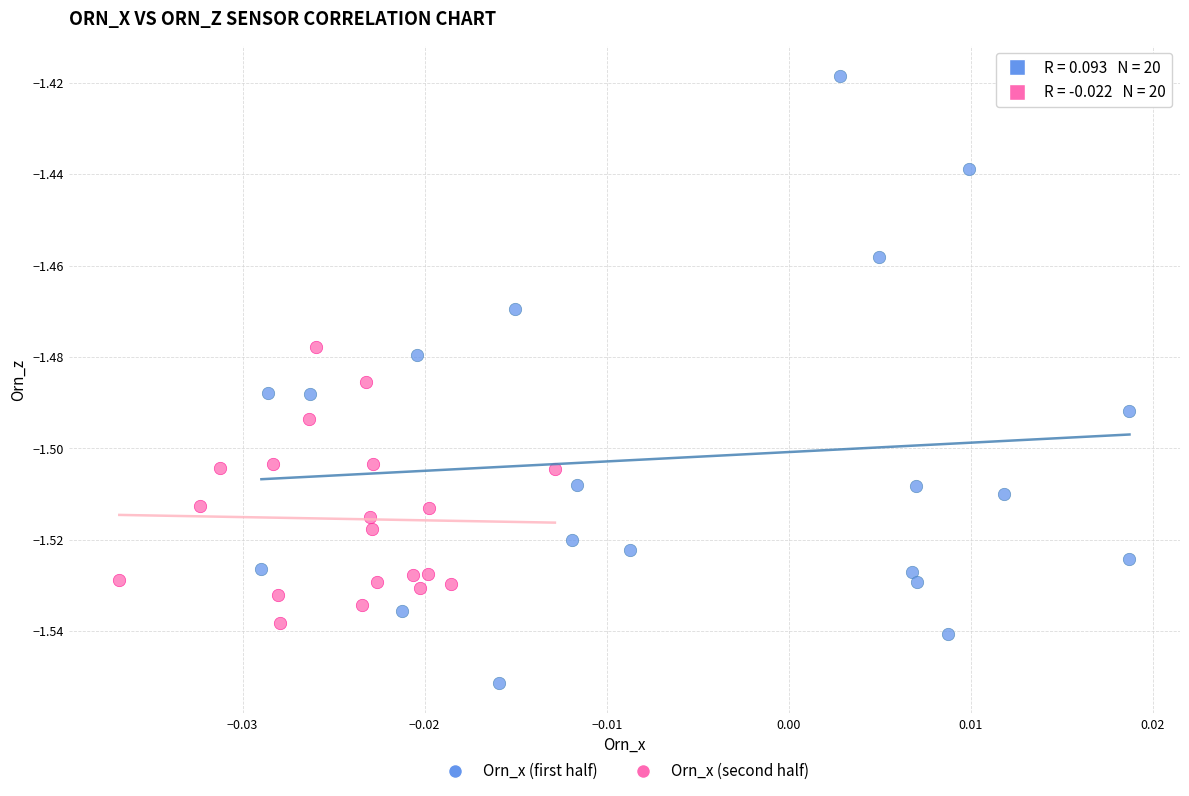

Which series contains the lowest Y value?

Orn_x (first half)